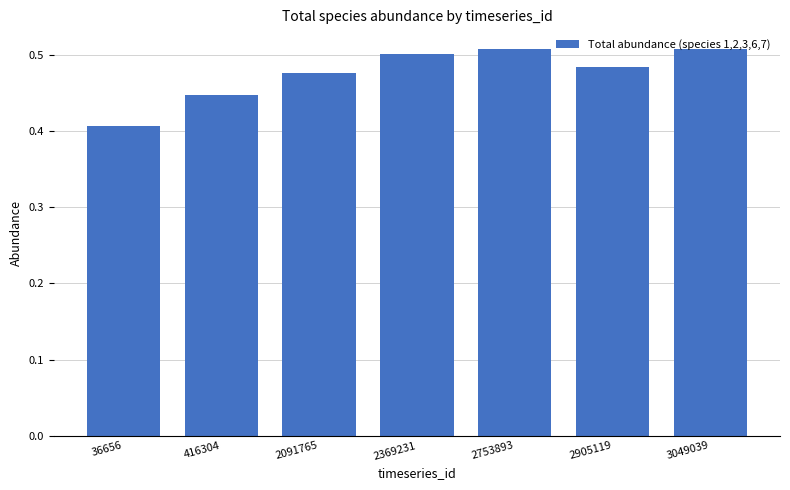

Where is the data nearest to the value 0?

36656